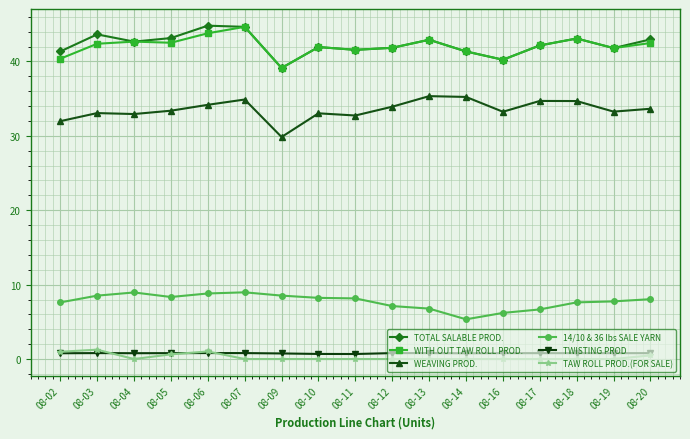

True or false: TOTAL SALABLE PROD. has a value of 10.4 at 08-16.

False